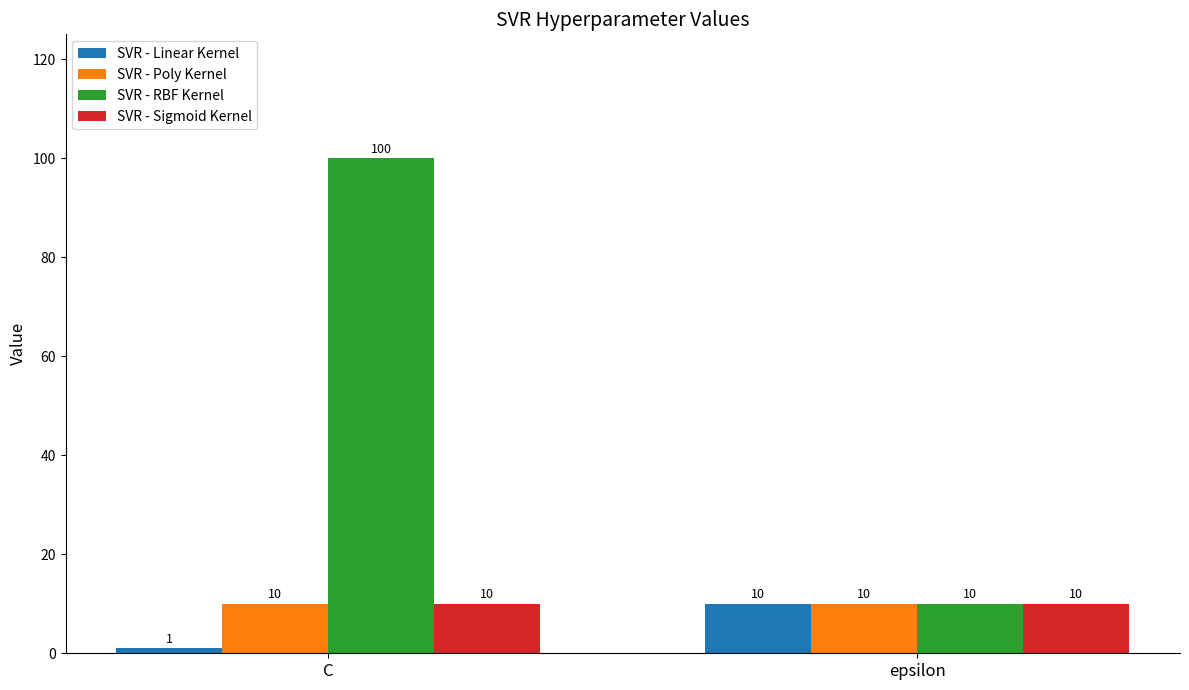

What is the value of the SVR - Poly Kernel bar at the 2nd from the left?

10